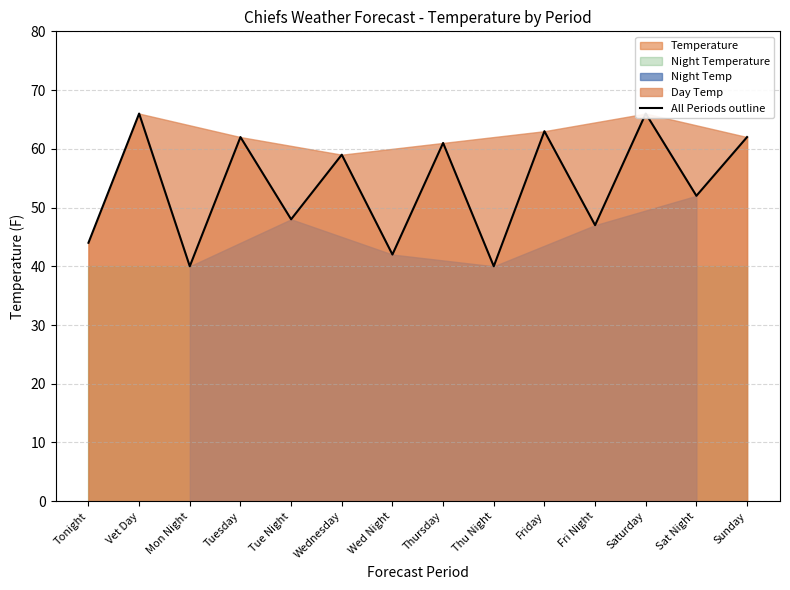

What is the difference between the second highest and second lowest values?

26